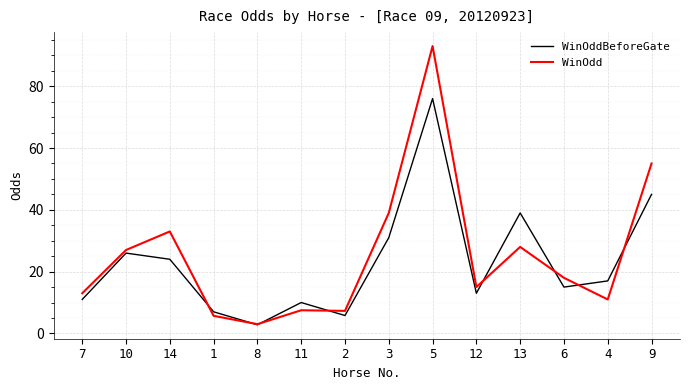

List the series in order of their overall mean, highest first.

WinOdd, WinOddBeforeGate